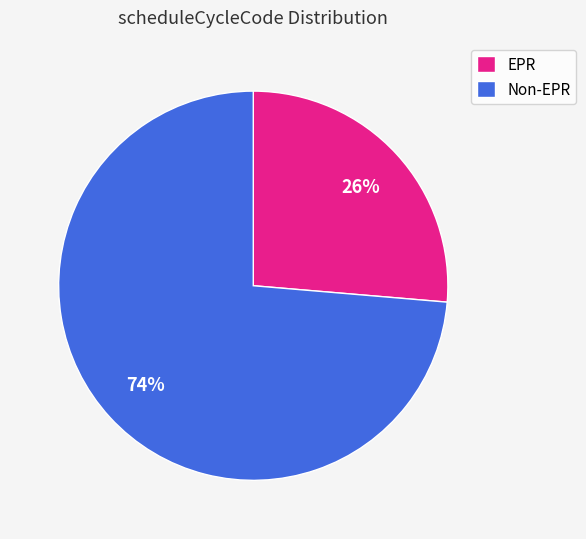

To the nearest percent, what is the average slice percentage?

50%